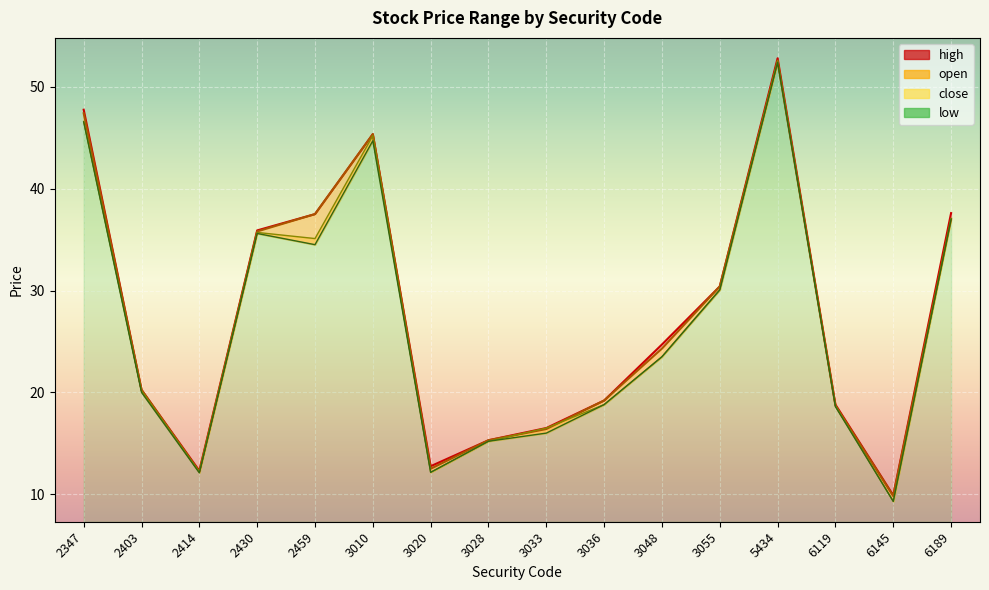

At 3048, list the series in order from smallest to largest.

open, low, close, high